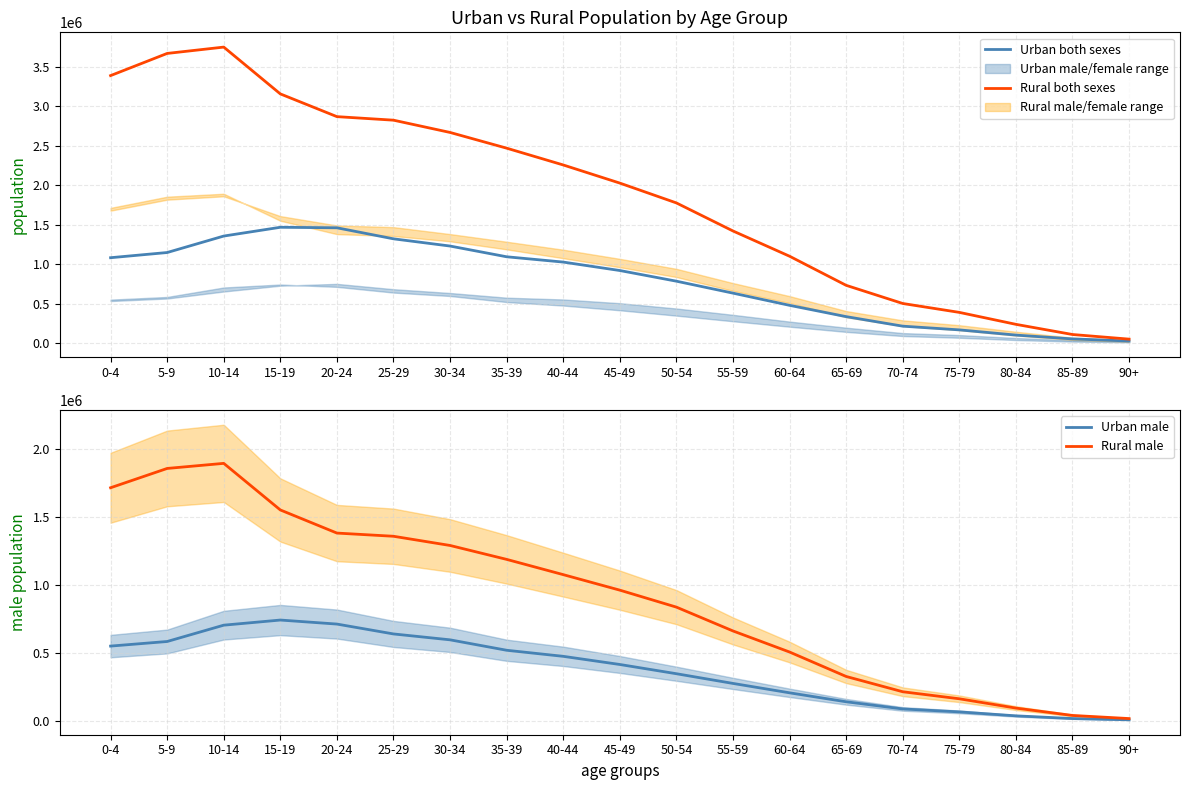

True or false: Rural both sexes and Urban male intersect in this chart.

False